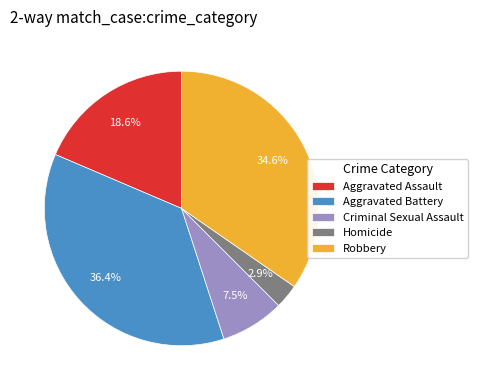

Between Robbery and Aggravated Battery, which is larger?

Aggravated Battery